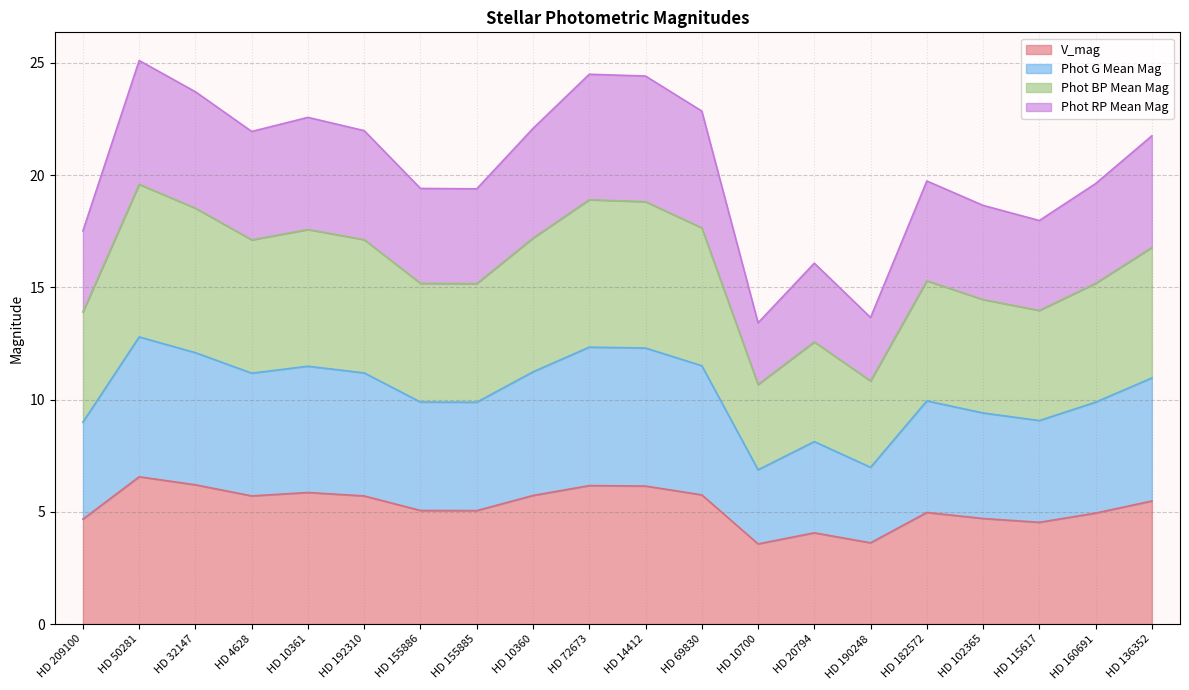

What is the maximum value for V_mag?

6.6